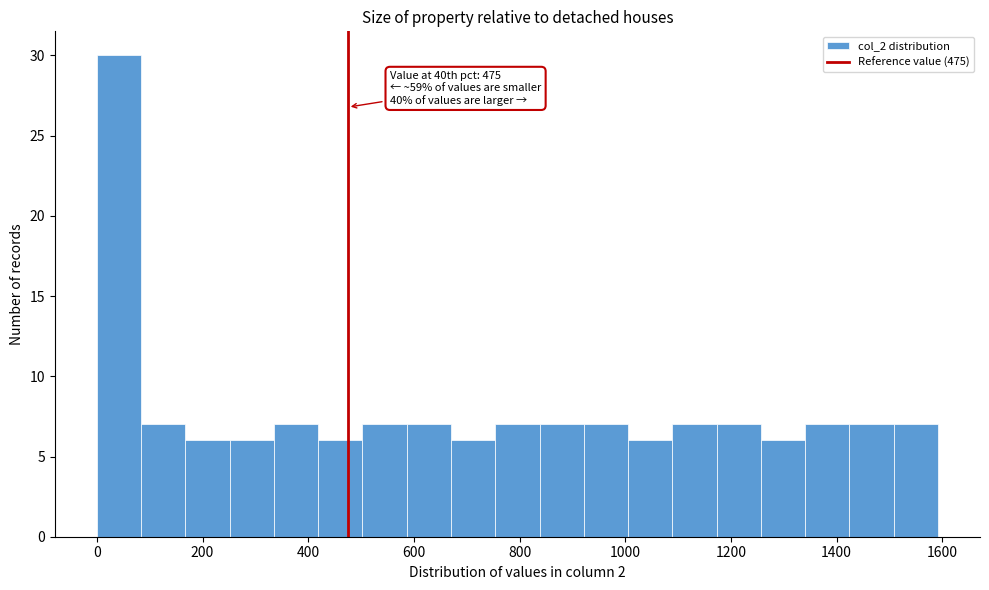

Which range on the x-axis has the tallest bar?

0 to 80